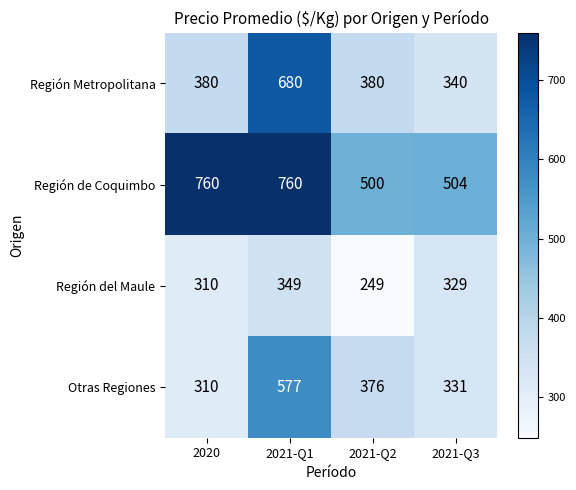

Reading left to right, extract all data points from this chart.

Región Metropolitana: 2020=380	2021-Q1=680	2021-Q2=380	2021-Q3=340
Región de Coquimbo: 2020=760	2021-Q1=760	2021-Q2=500	2021-Q3=504
Región del Maule: 2020=310	2021-Q1=349	2021-Q2=249	2021-Q3=329
Otras Regiones: 2020=310	2021-Q1=577	2021-Q2=376	2021-Q3=331